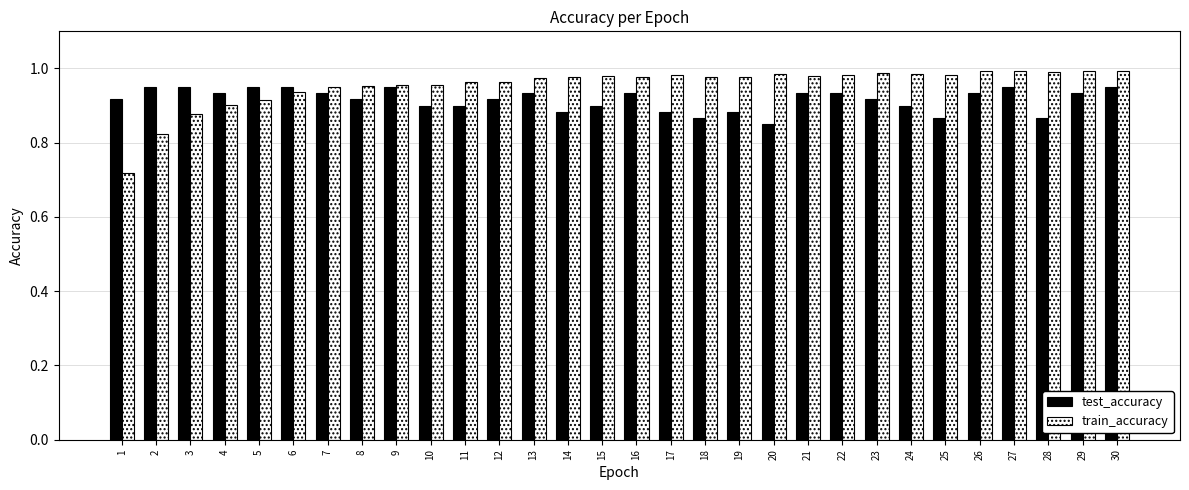

Count the number of categories in the chart.

30